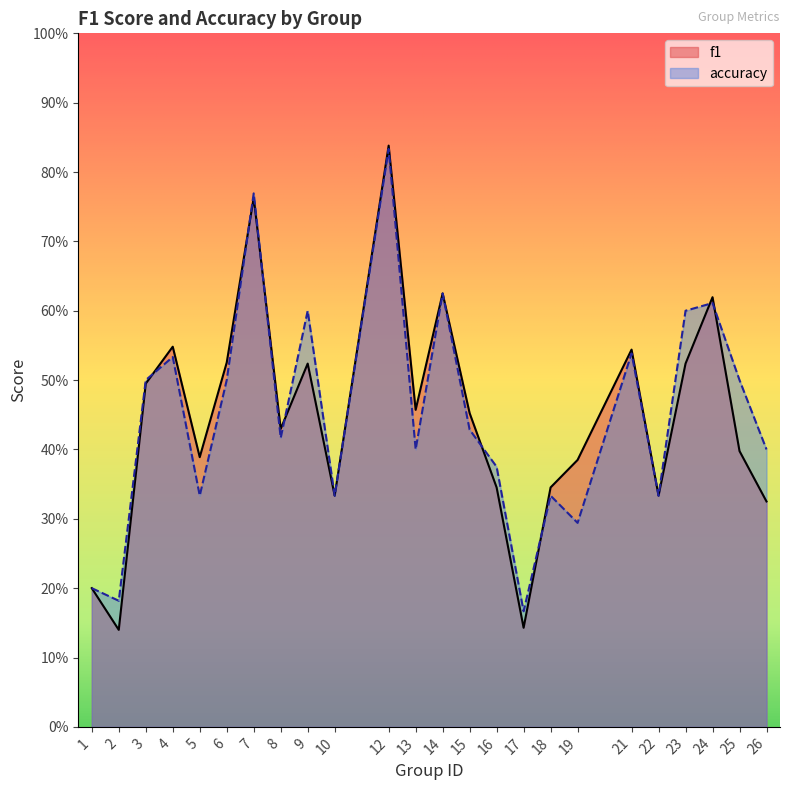

What is the sum of the accuracy values at 19 and 9?

0.9